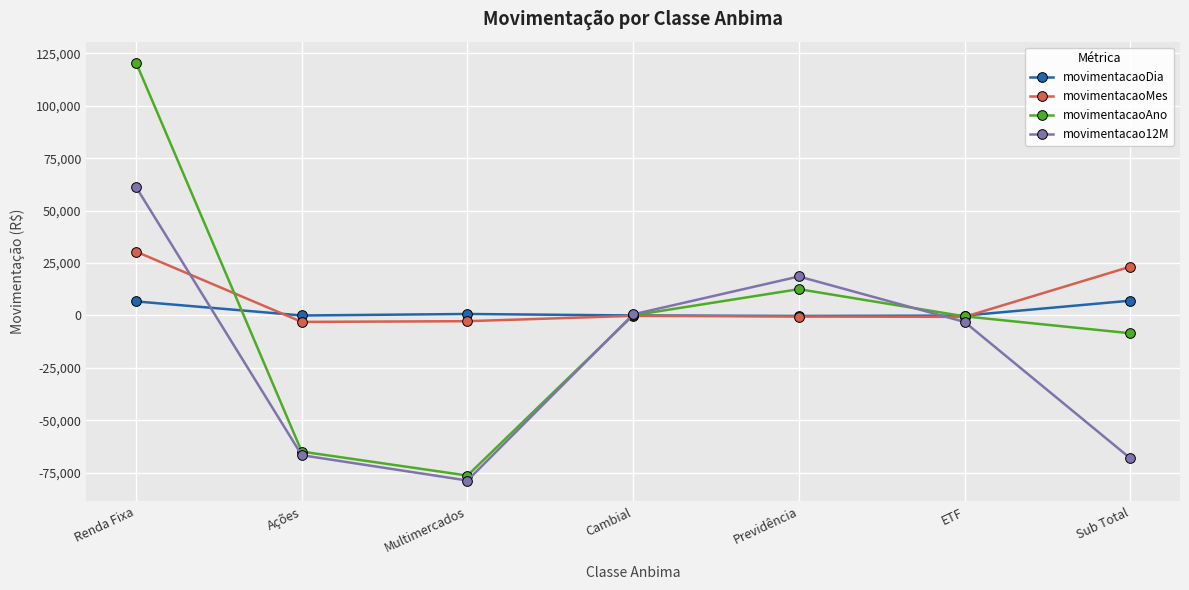

Where does the movimentacao12M series first go above -3090?

Renda Fixa